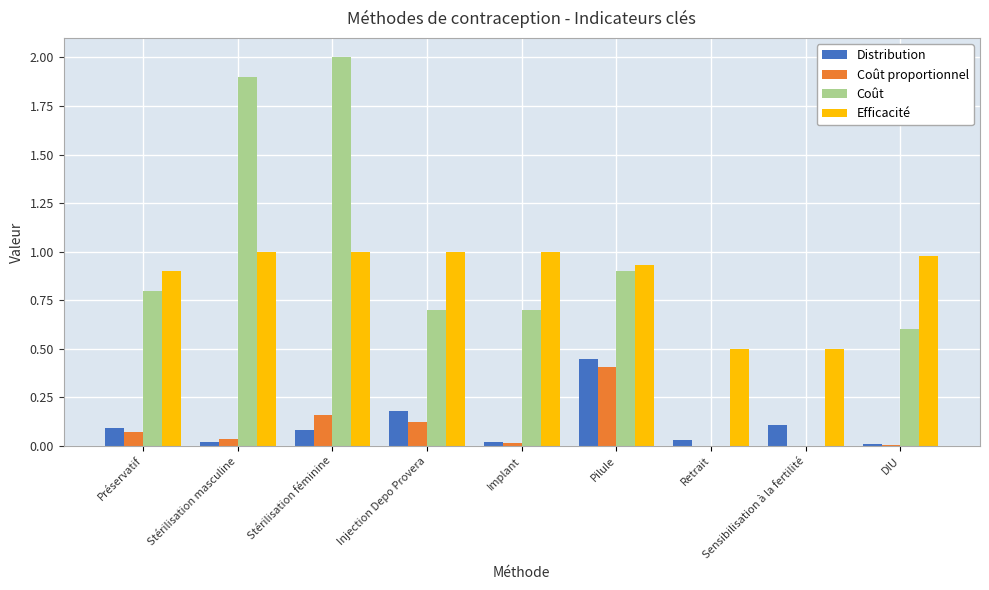

What are all the series names shown in the legend?

Distribution, Coût proportionnel, Coût, Efficacité